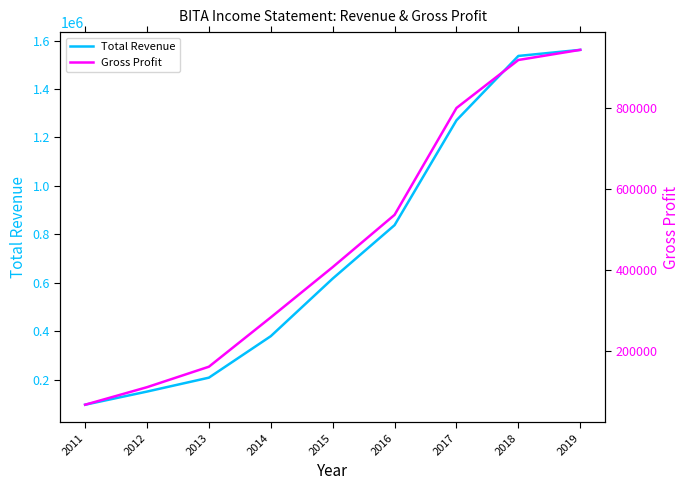

Reading left to right, extract all data points from this chart.

Total Revenue: 97400	151600	209000	380200	617800	838400	1270900	1536500	1561600
Gross Profit: 66300	109700	160400	282600	407100	536600	801200	920100	945200